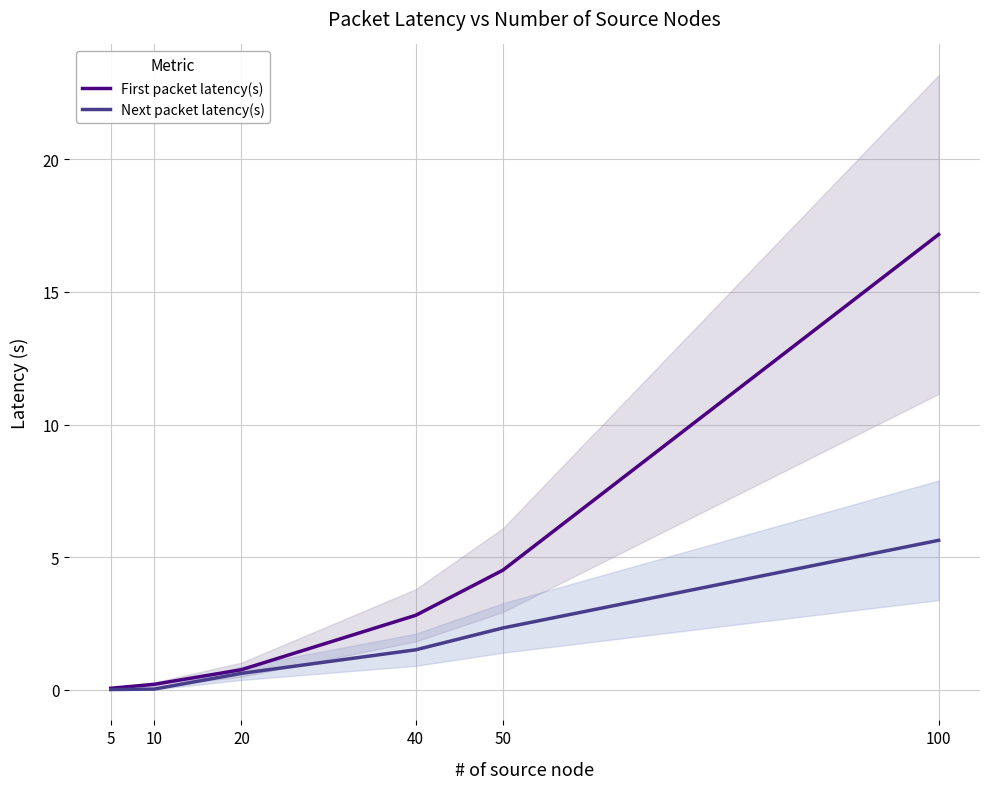

How many values in the First packet latency(s) series are below 2?

3